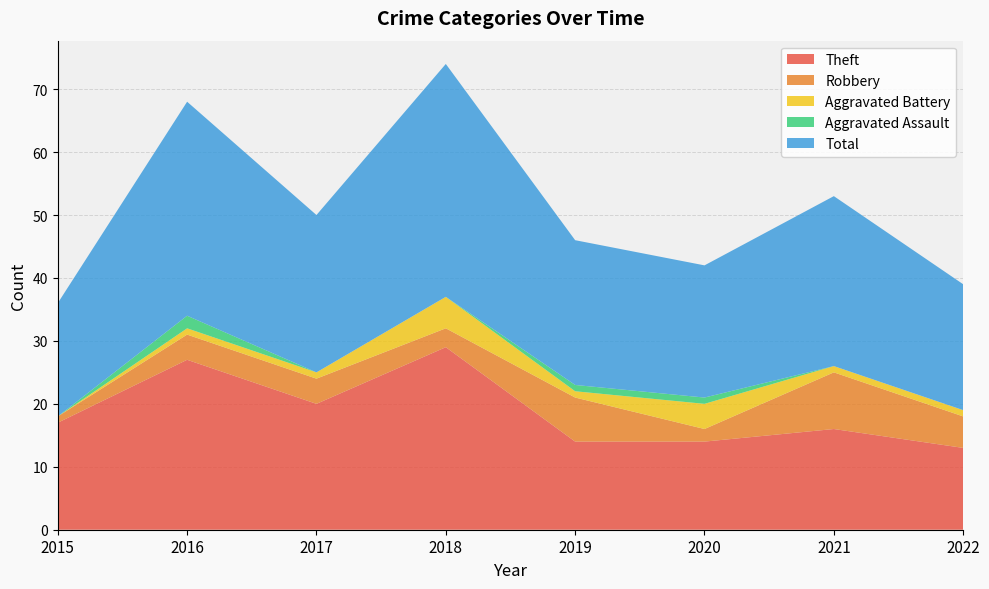

Reading left to right, list all the values displayed in this chart.

Theft: 2015=17	2016=27	2017=20	2018=29	2019=14	2020=14	2021=16	2022=13
Robbery: 2015=1	2016=4	2017=4	2018=3	2019=7	2020=2	2021=9	2022=5
Aggravated Battery: 2015=0	2016=1	2017=1	2018=5	2019=1	2020=4	2021=1	2022=1
Aggravated Assault: 2015=0	2016=2	2017=0	2018=0	2019=1	2020=1	2021=0	2022=0
Total: 2015=18	2016=34	2017=25	2018=37	2019=23	2020=21	2021=27	2022=20